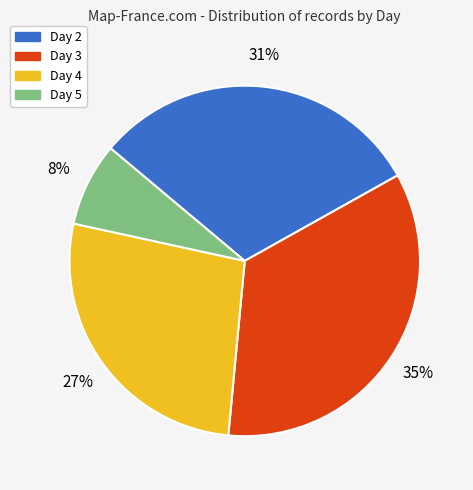

Is the sum of Day 5 and Day 4 greater than half?

No